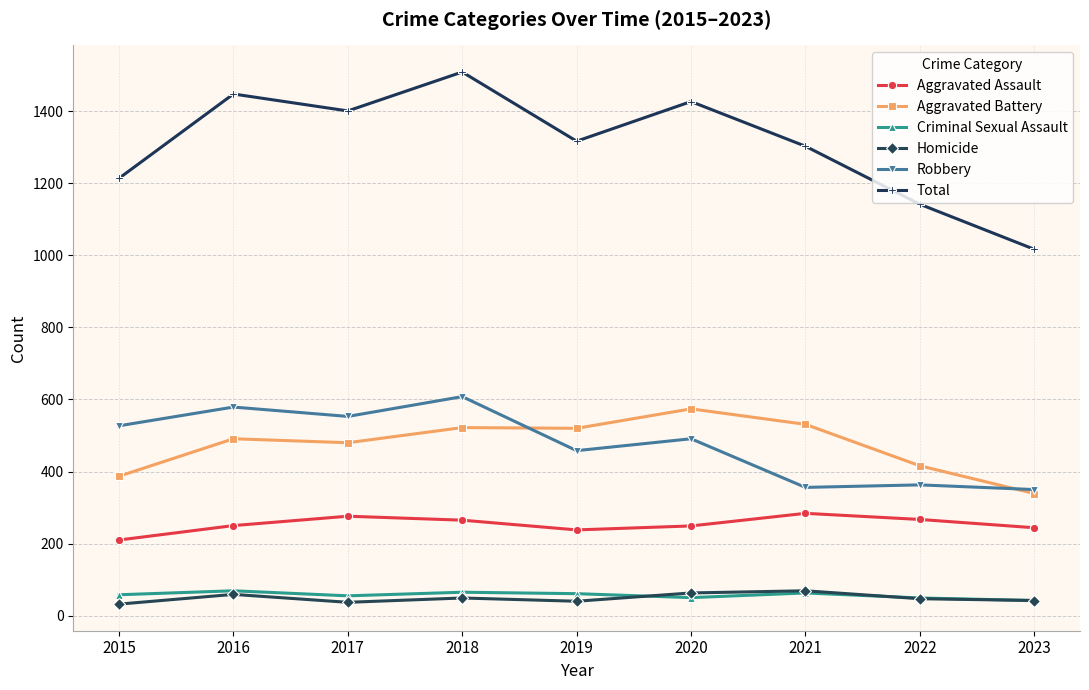

Which series has the largest range (max minus min)?

Total